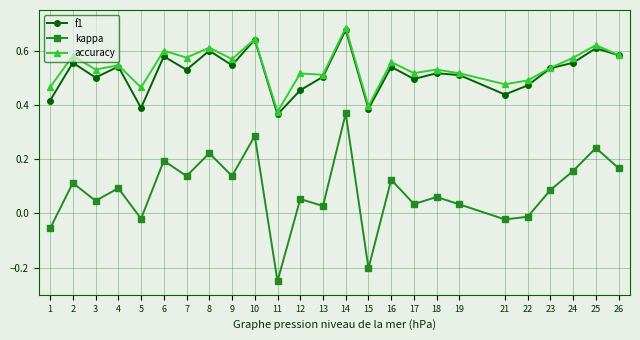

True or false: accuracy and kappa intersect in this chart.

False